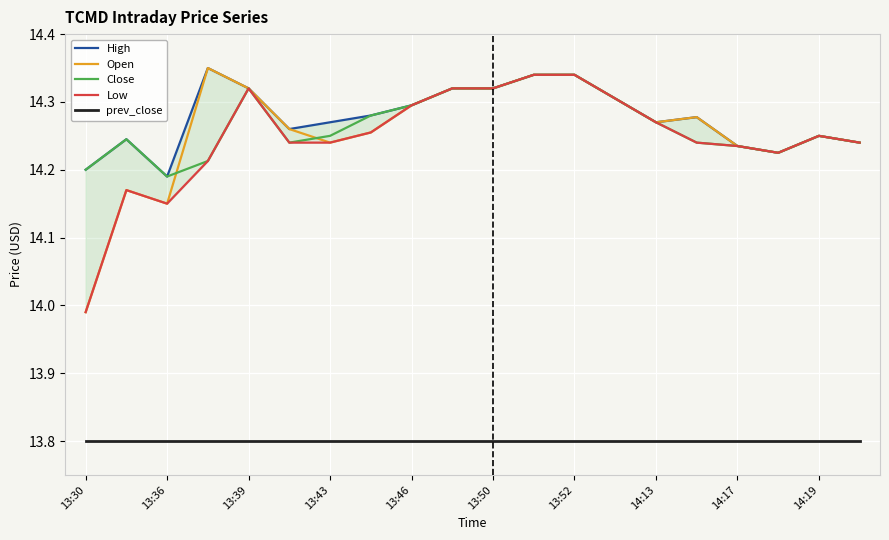

True or false: Close and High cross at least once.

False